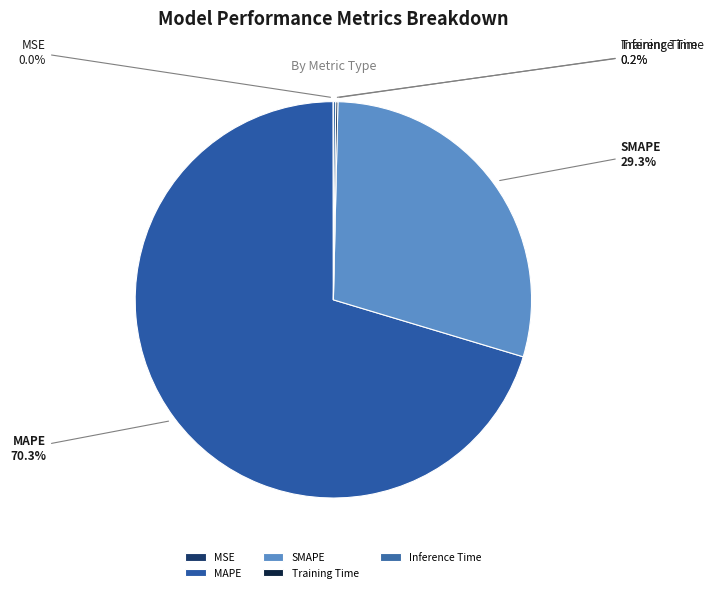

Is there a majority slice in this chart?

Yes